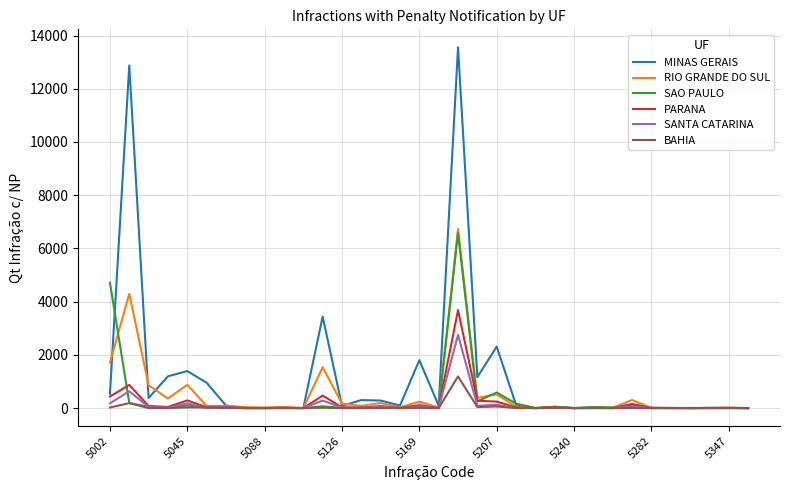

What is the highest value of the BAHIA series?

1191